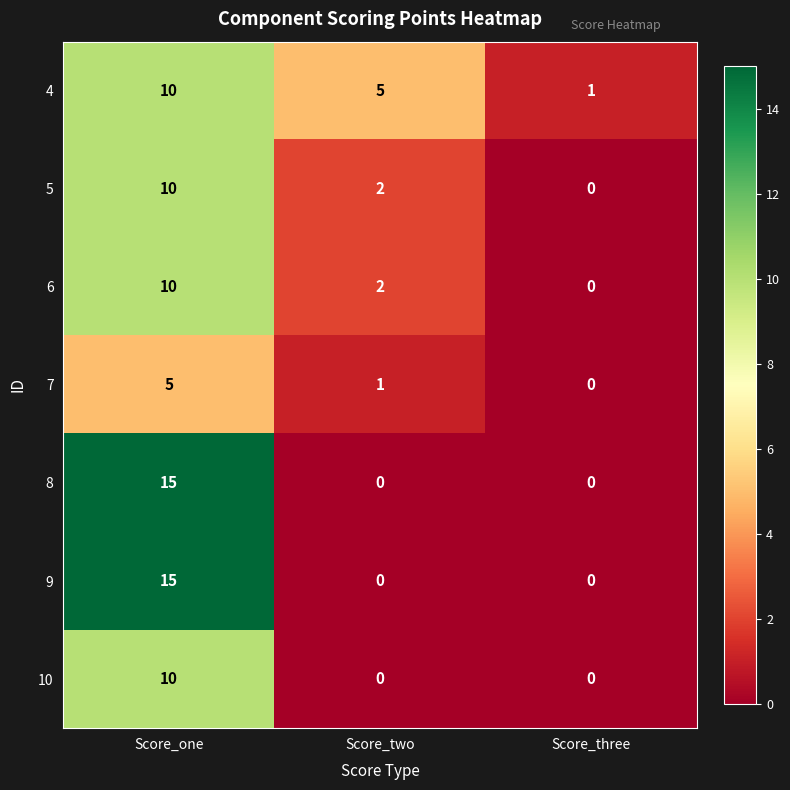

What is the difference between the highest and lowest values at Score_two?

5